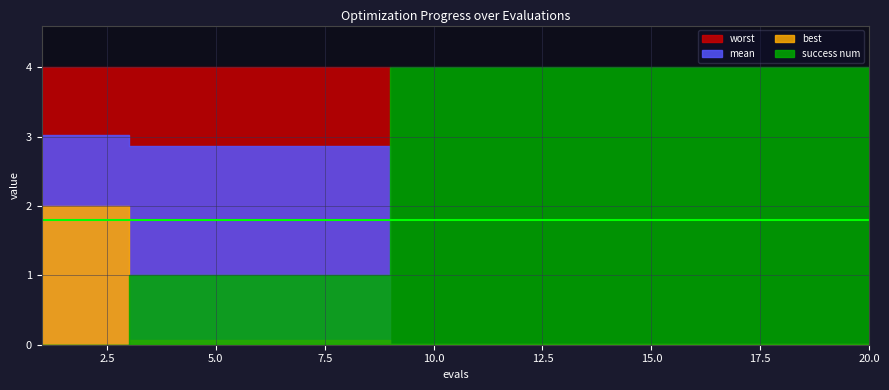

Rank the series by their average value, from lowest to highest.

best, mean, worst, success num